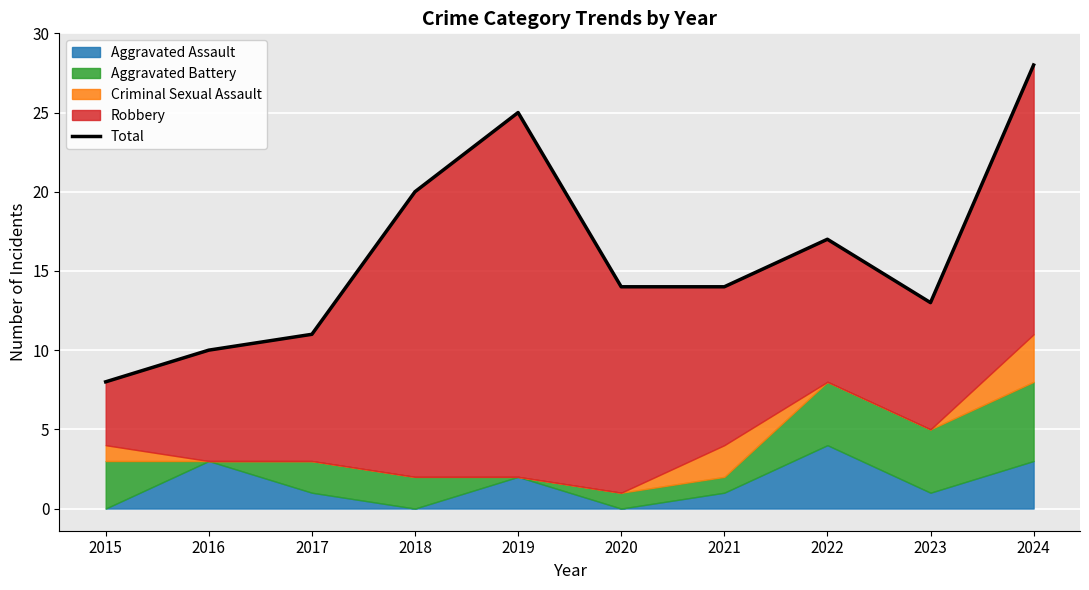

The chart shows a value of 14 at 2021. True or false?

True